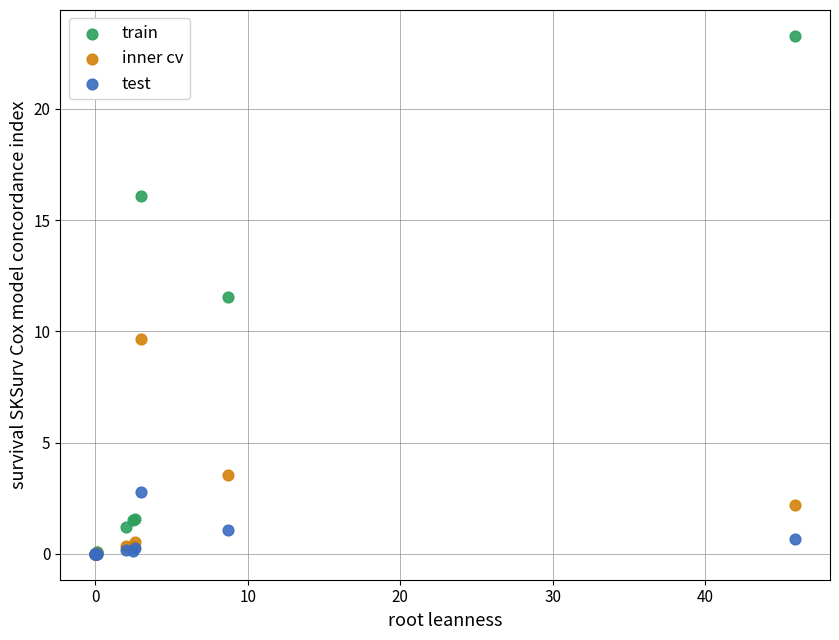

In the inner cv series, what Y value is closest to 4?

3.5